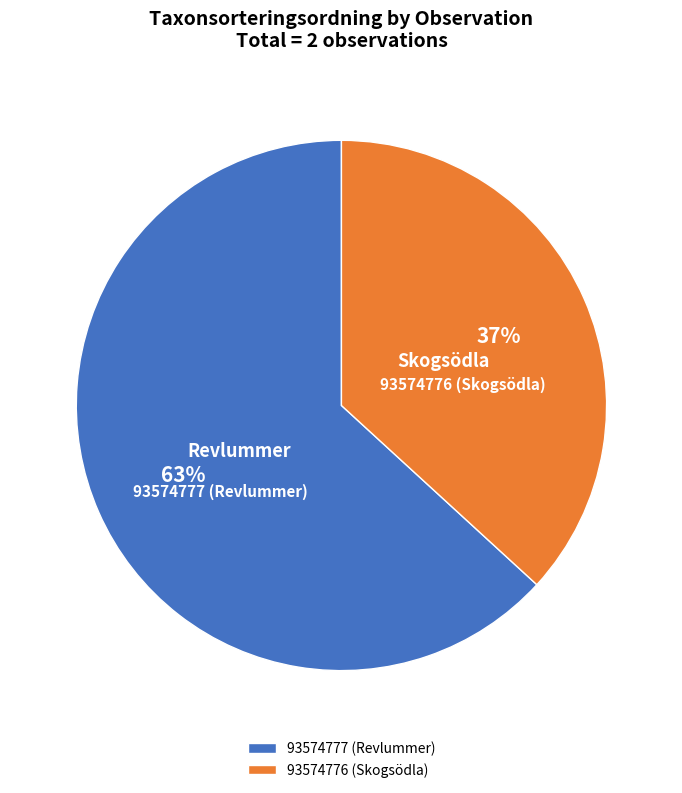

How many segments does this pie chart have?

2